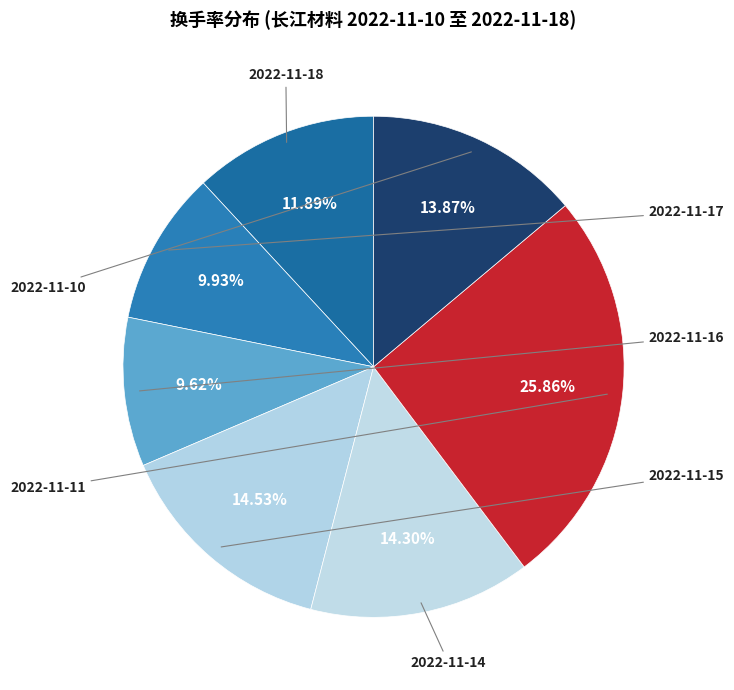

What is the smallest slice in the pie chart?

2022-11-16